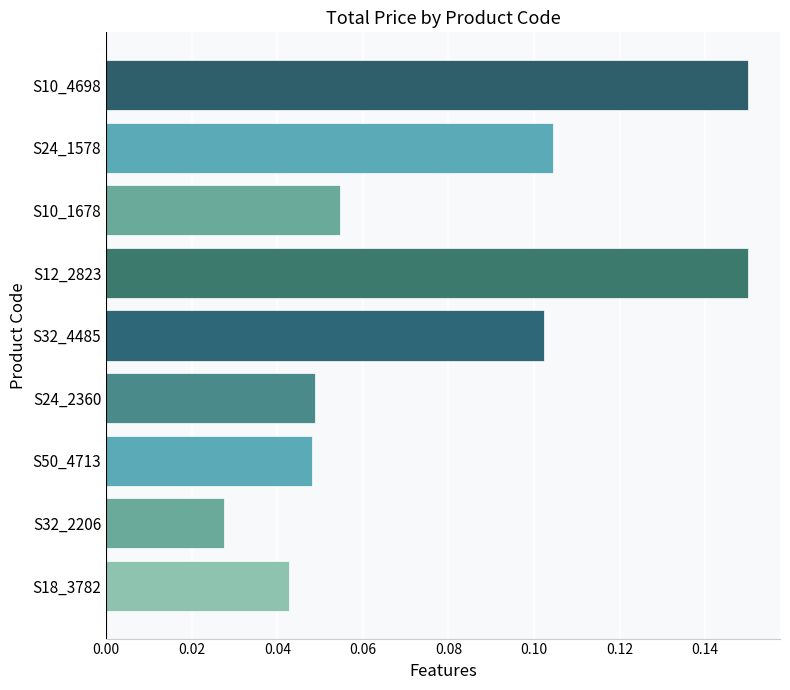

What is the sum of all values?

0.7